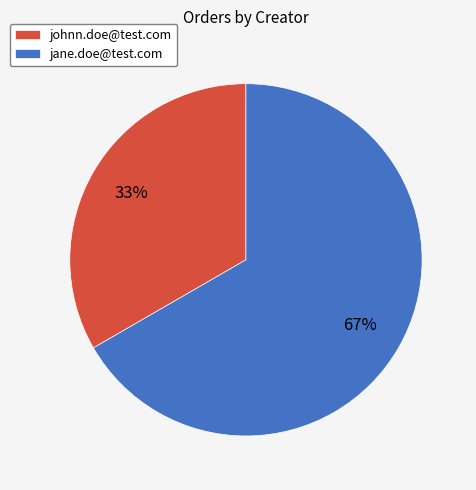

True or false: jane.doe@test.com accounts for 67% of the total.

True